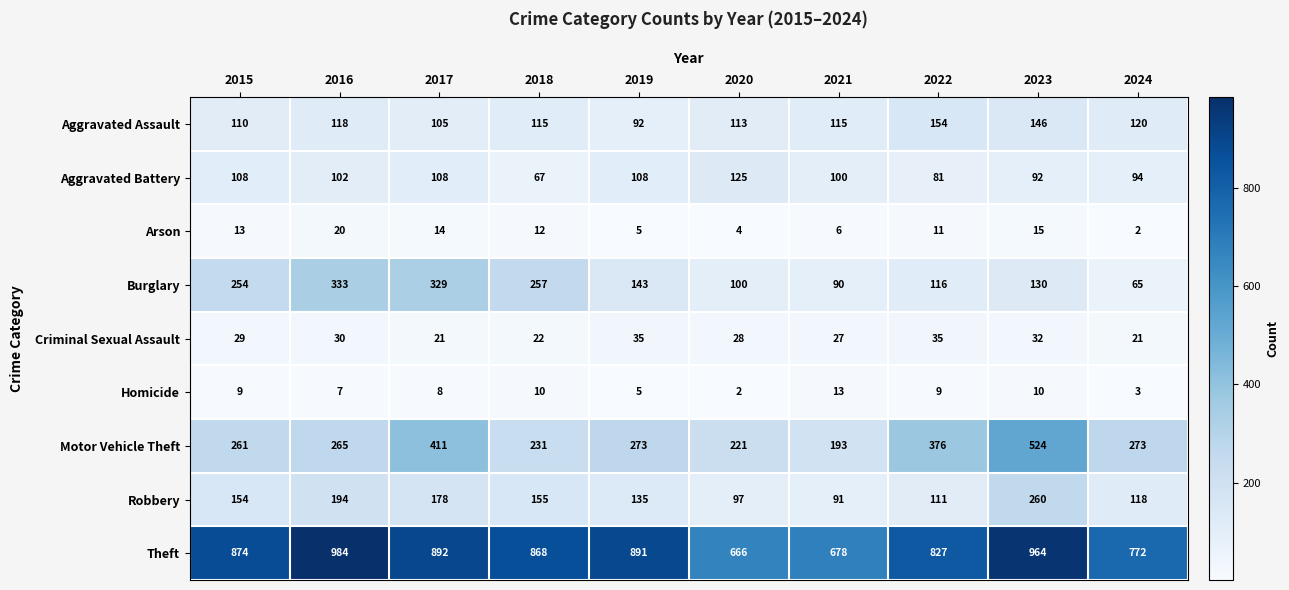

What is the difference between the maximum and minimum values in the Theft series?

318